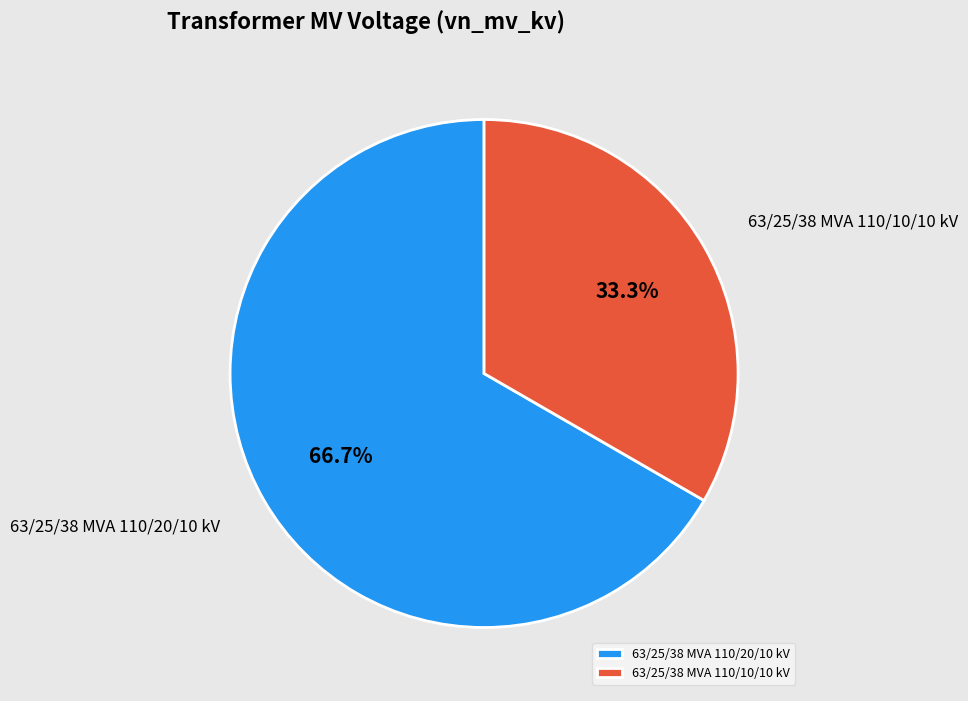

Is there any slice that represents more than half of the pie?

Yes